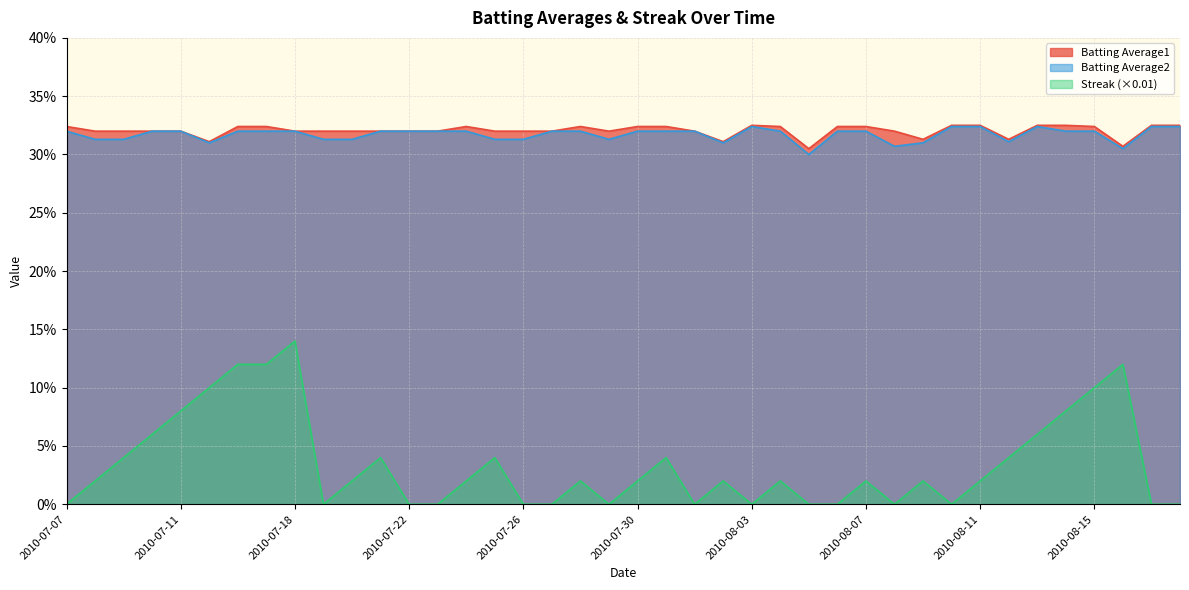

Does the chart display data point markers on the line(s)?

No